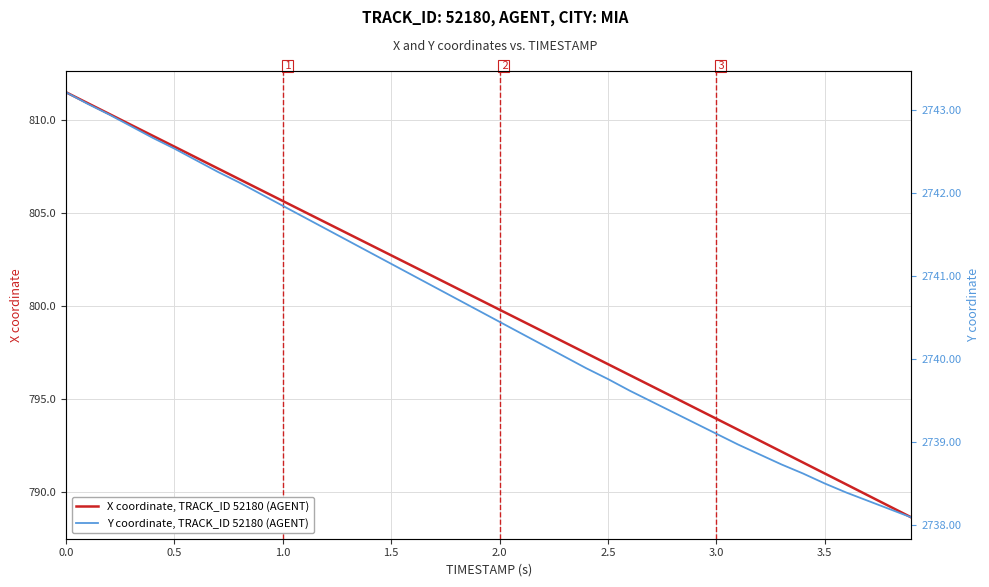

True or false: X coordinate, TRACK_ID 52180 (AGENT) has more than 2 points higher than both neighbors.

False